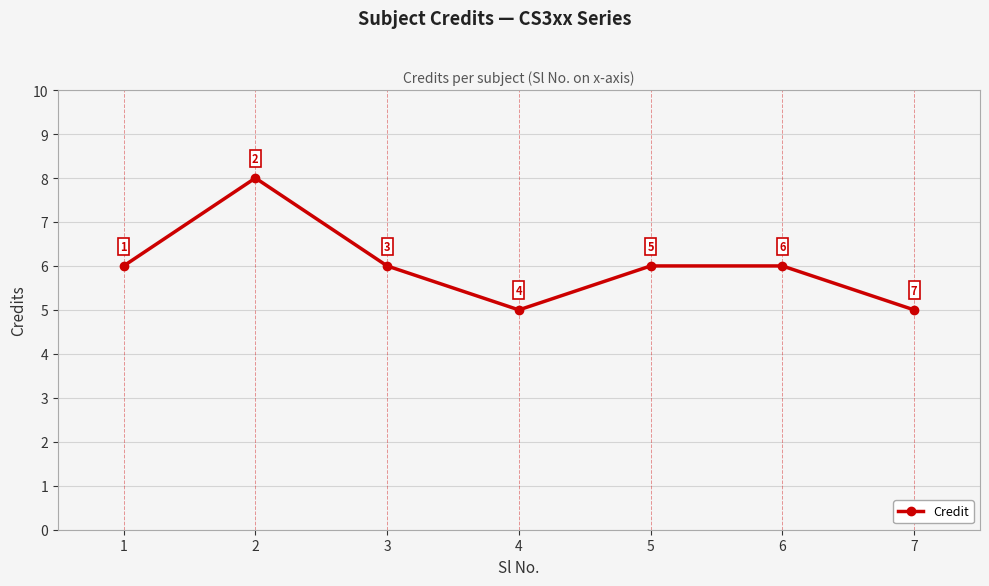

Approximately how many times larger is the value at 2 compared to 3?

1.3